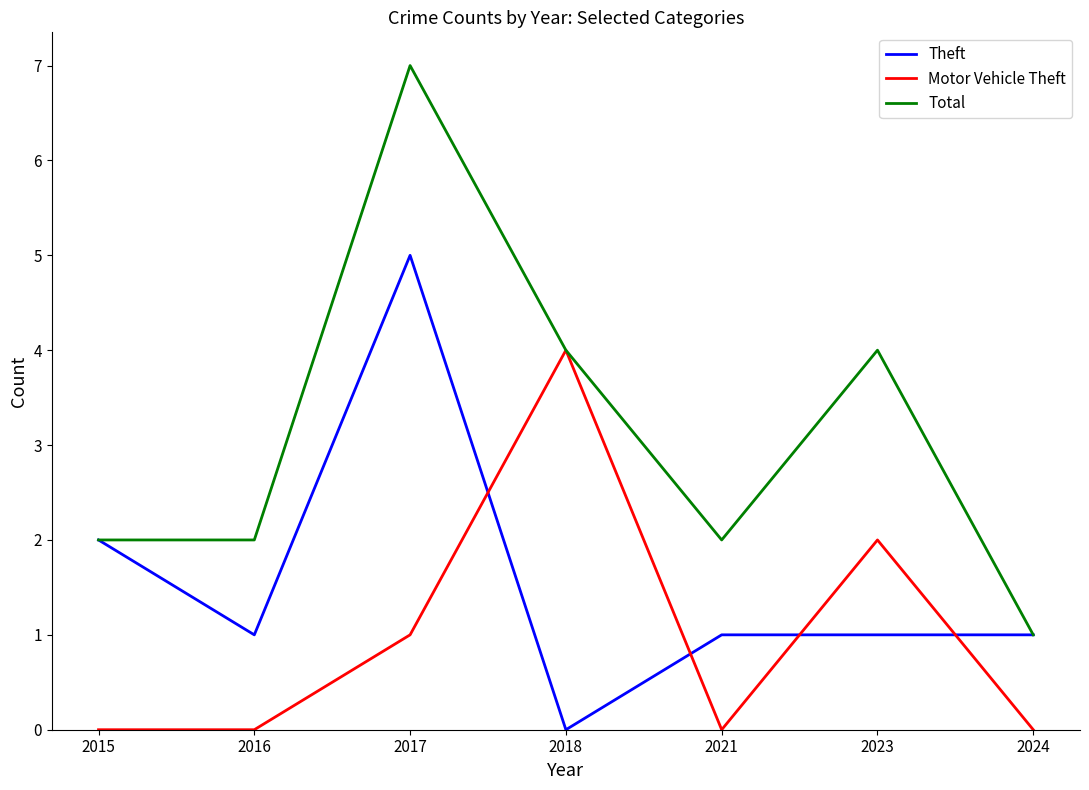

At which category is the sum across all series the highest?

2017